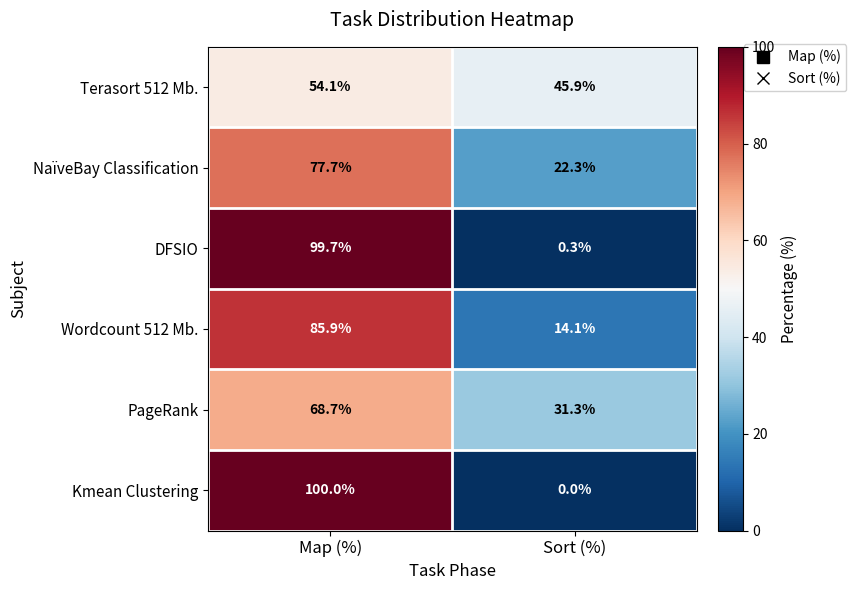

At Sort (%), list the series in order from smallest to largest.

Kmean Clustering, DFSIO, Wordcount 512 Mb., NaïveBay Classification, PageRank, Terasort 512 Mb.